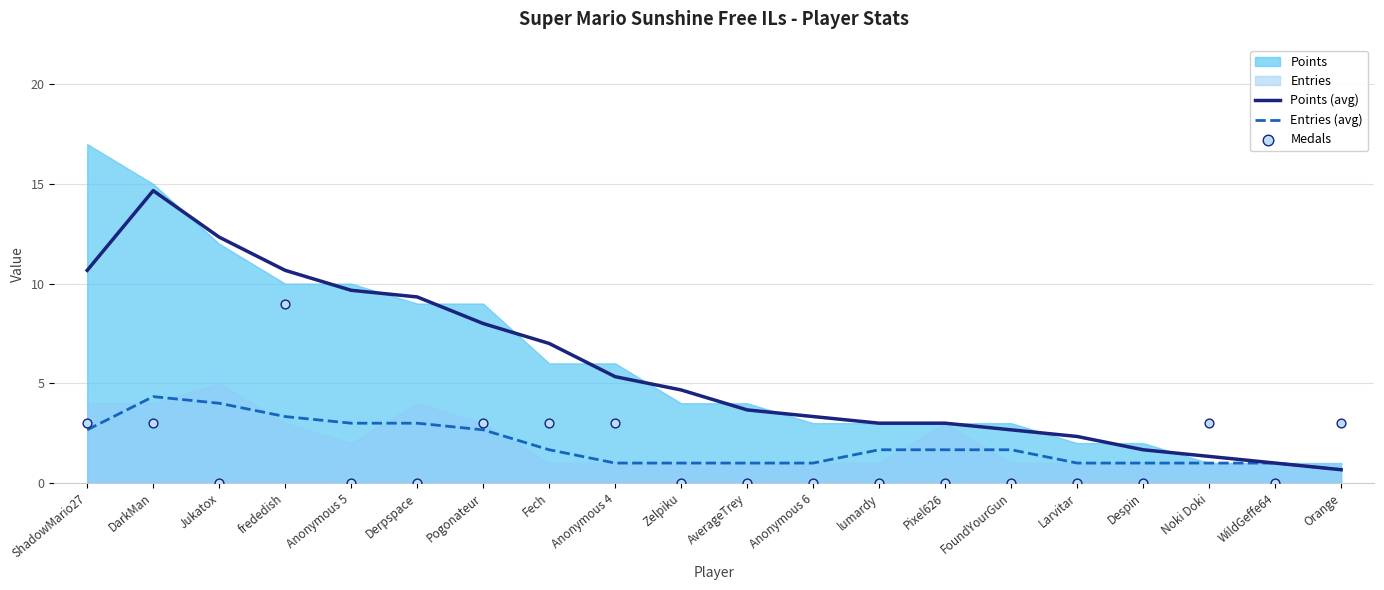

Which series has the largest total across all categories?

Points (avg)